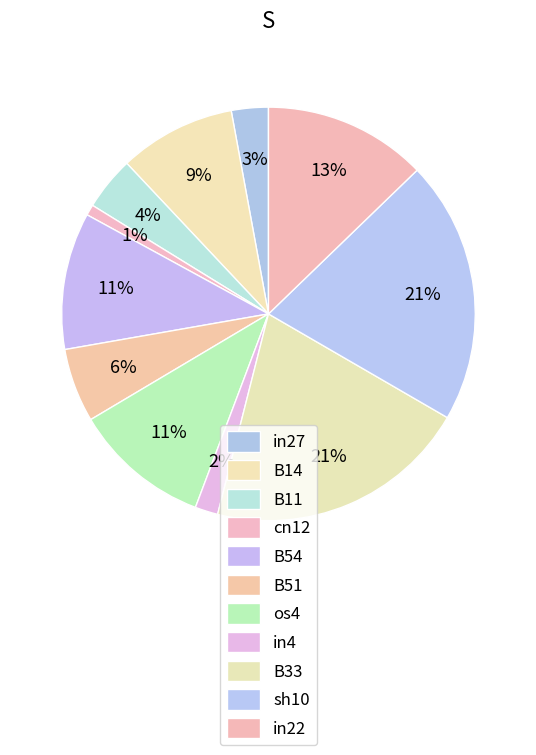

Is there a majority slice in this chart?

No